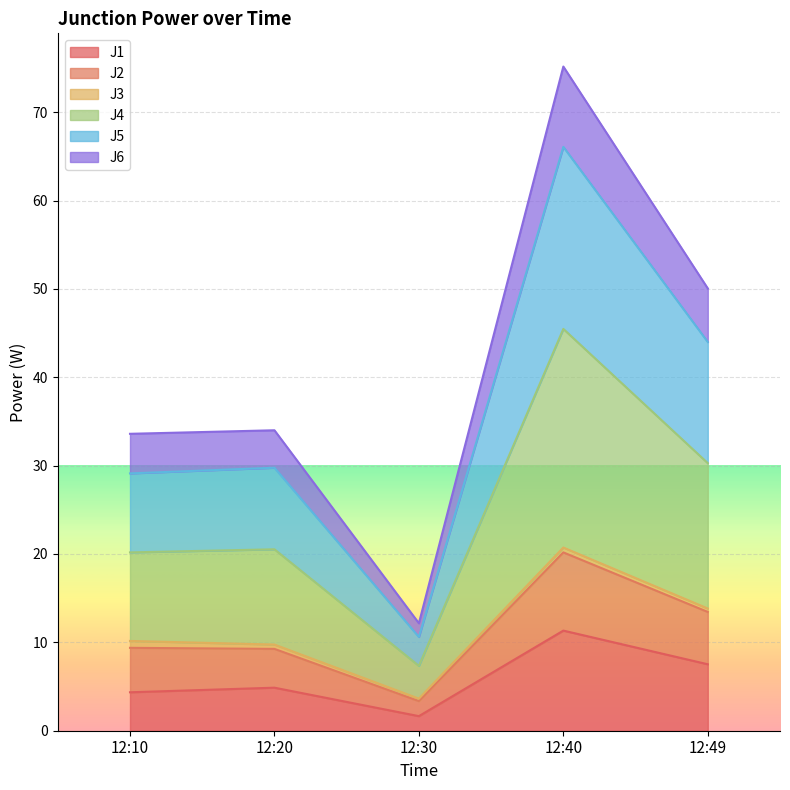

Which category has the lowest value in the J1 series?

12:30